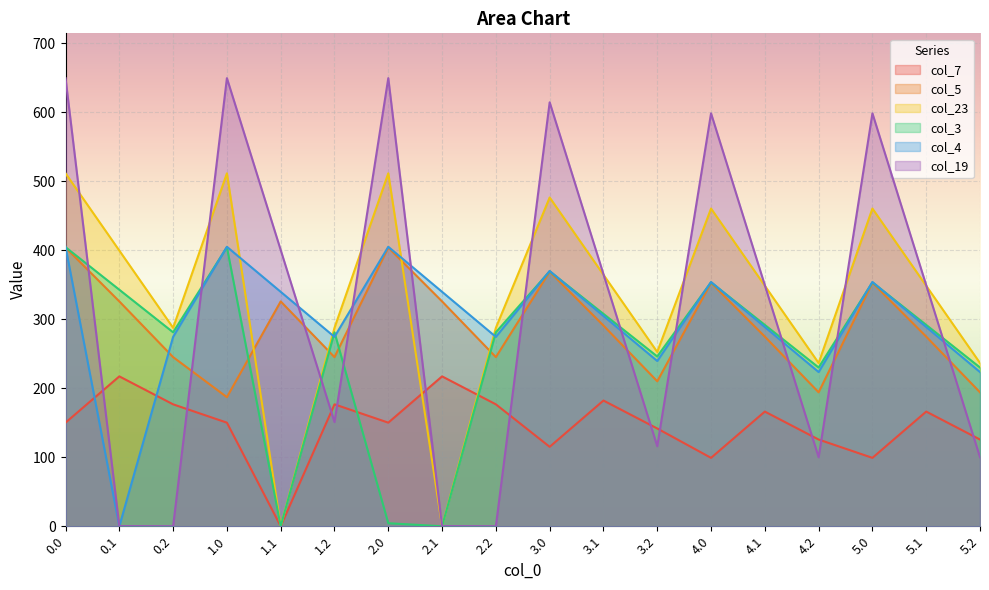

What is the value of the col_3 point at the 2nd from the left?

342.7